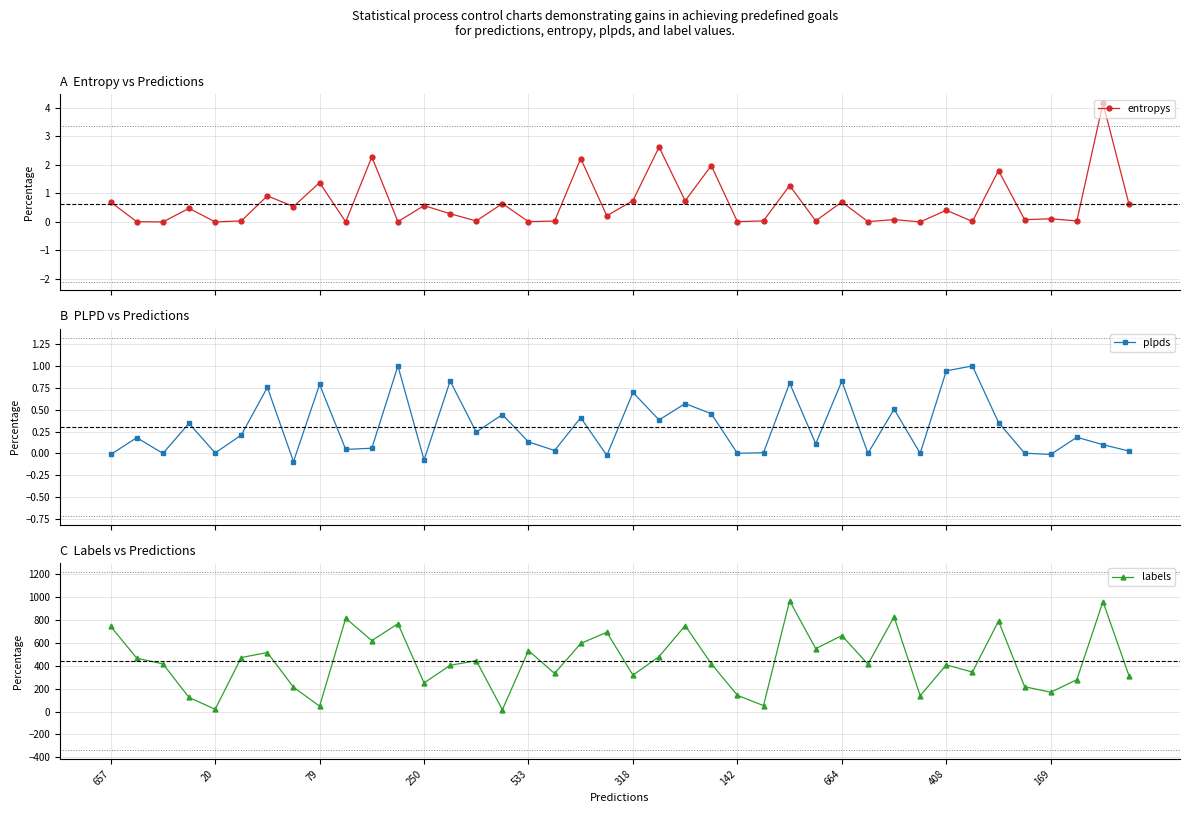

Which series ends up on top after the final intersection of entropys and plpds?

entropys